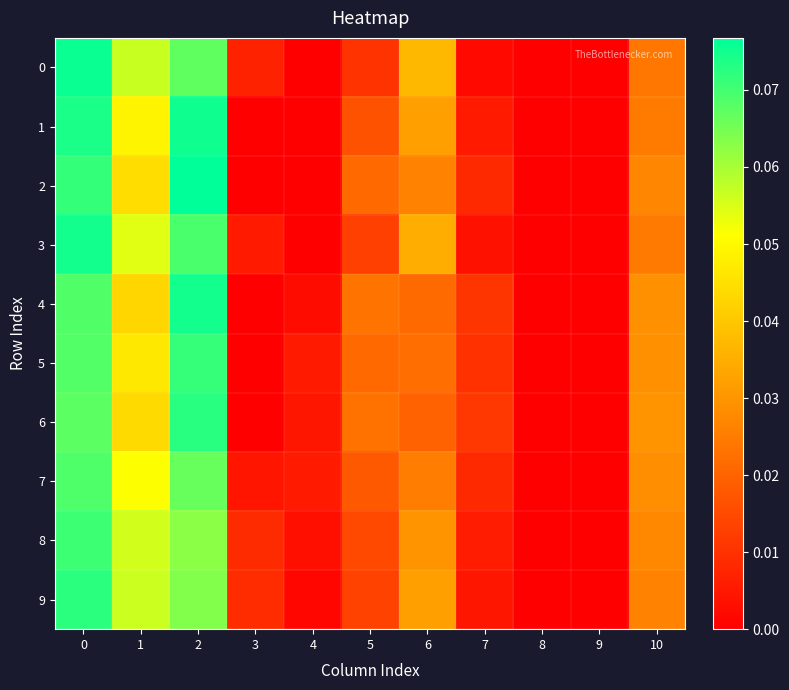

Which label corresponds to the largest value in the chart?

2